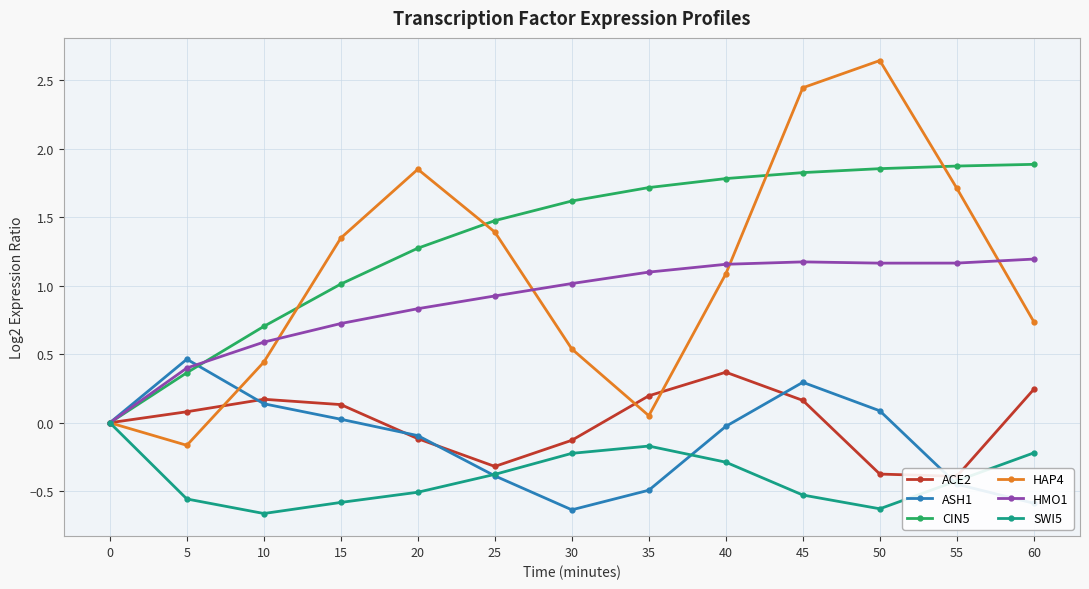

Is this an area chart (filled region under the line)?

No